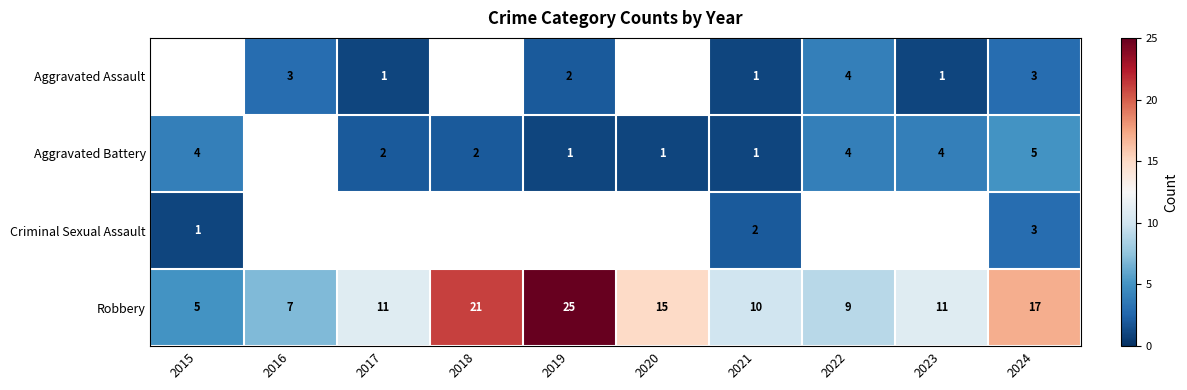

Is the value of Aggravated Battery at 2022 greater than the value of Criminal Sexual Assault at 2024?

Yes